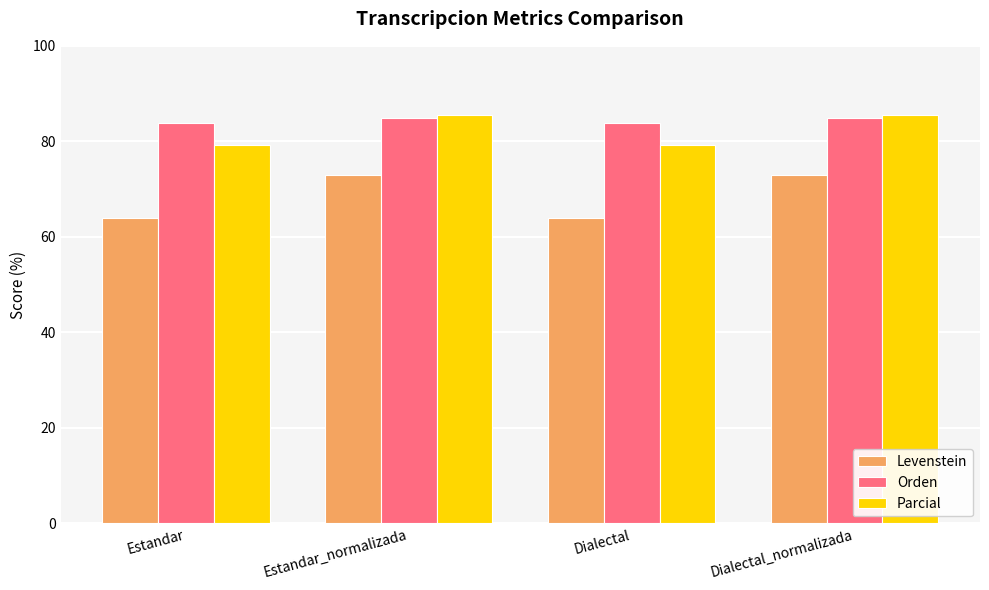

How many bars are there in total?

12